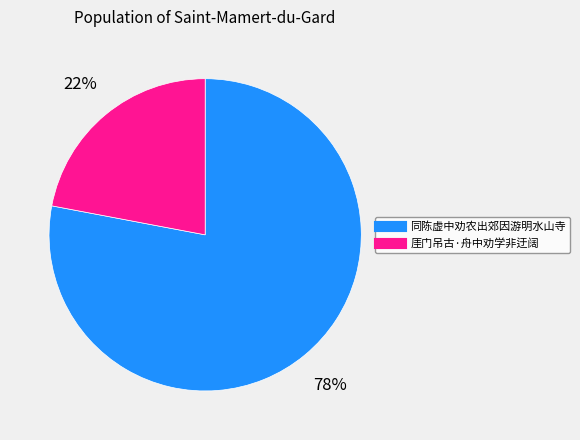

How many slices are in this pie chart?

2